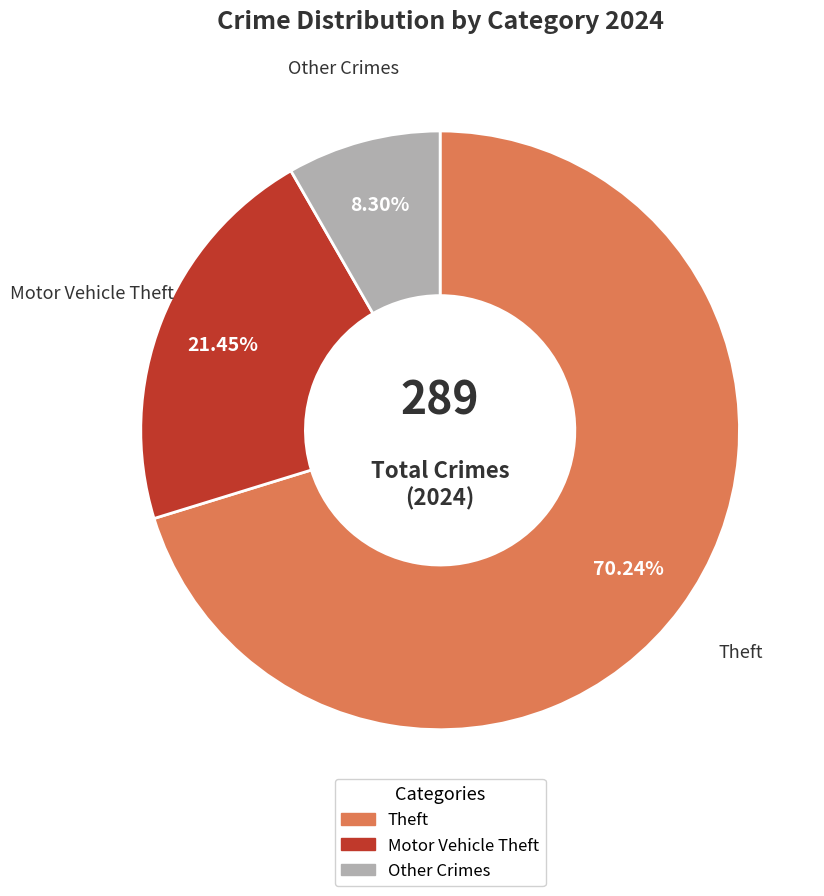

Is there a majority slice in this chart?

Yes